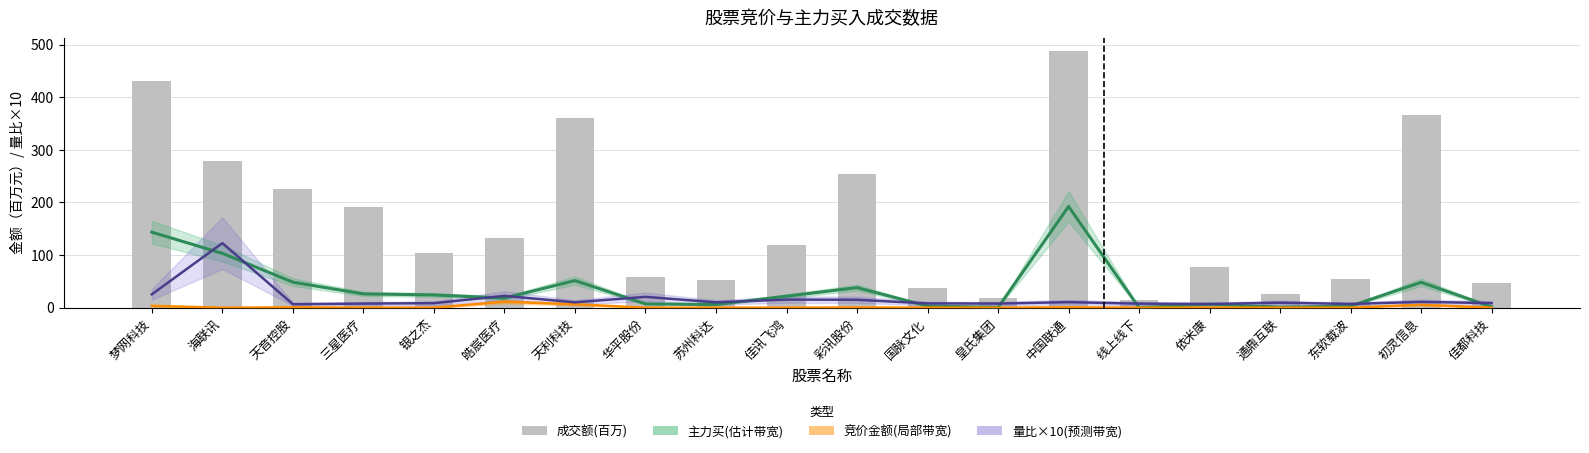

Does the chart contain any negative values?

No